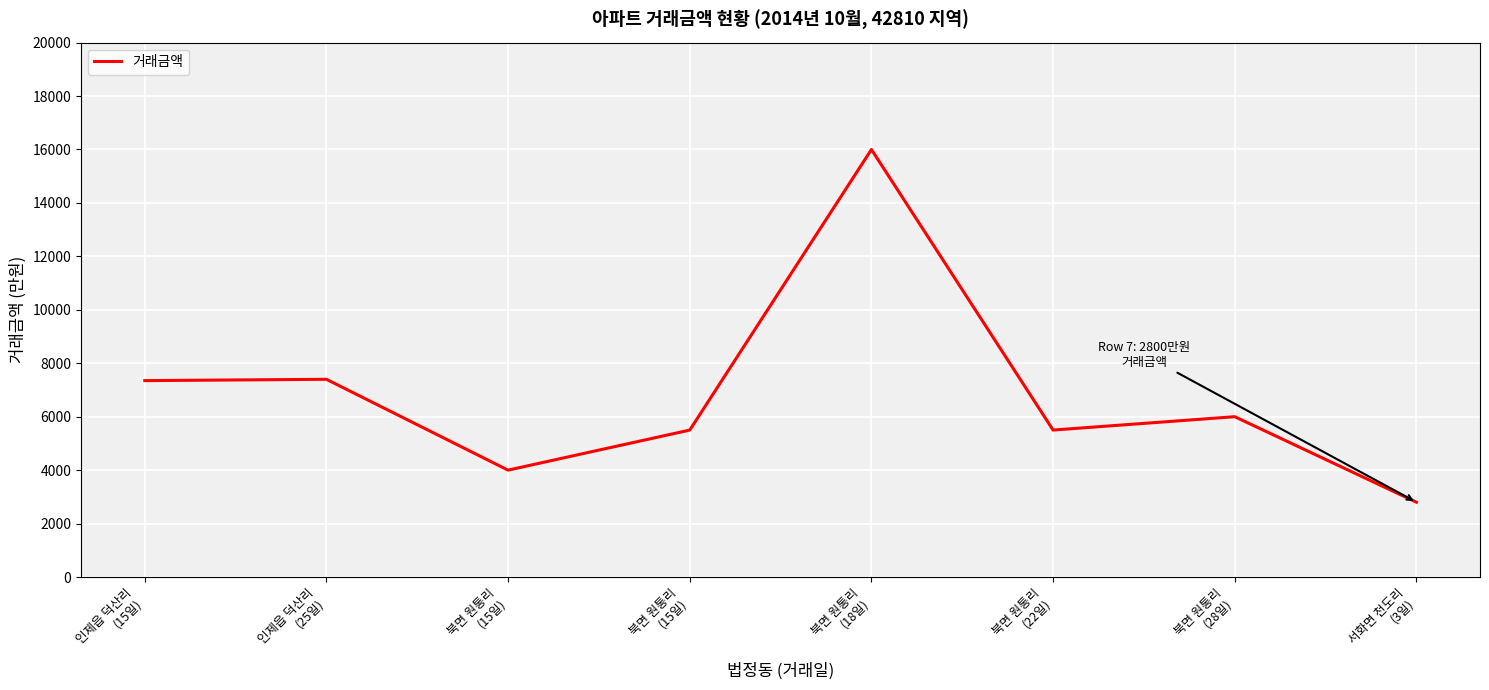

The chart shows a value of 7400 at 인제읍 덕산리
(25일). True or false?

True